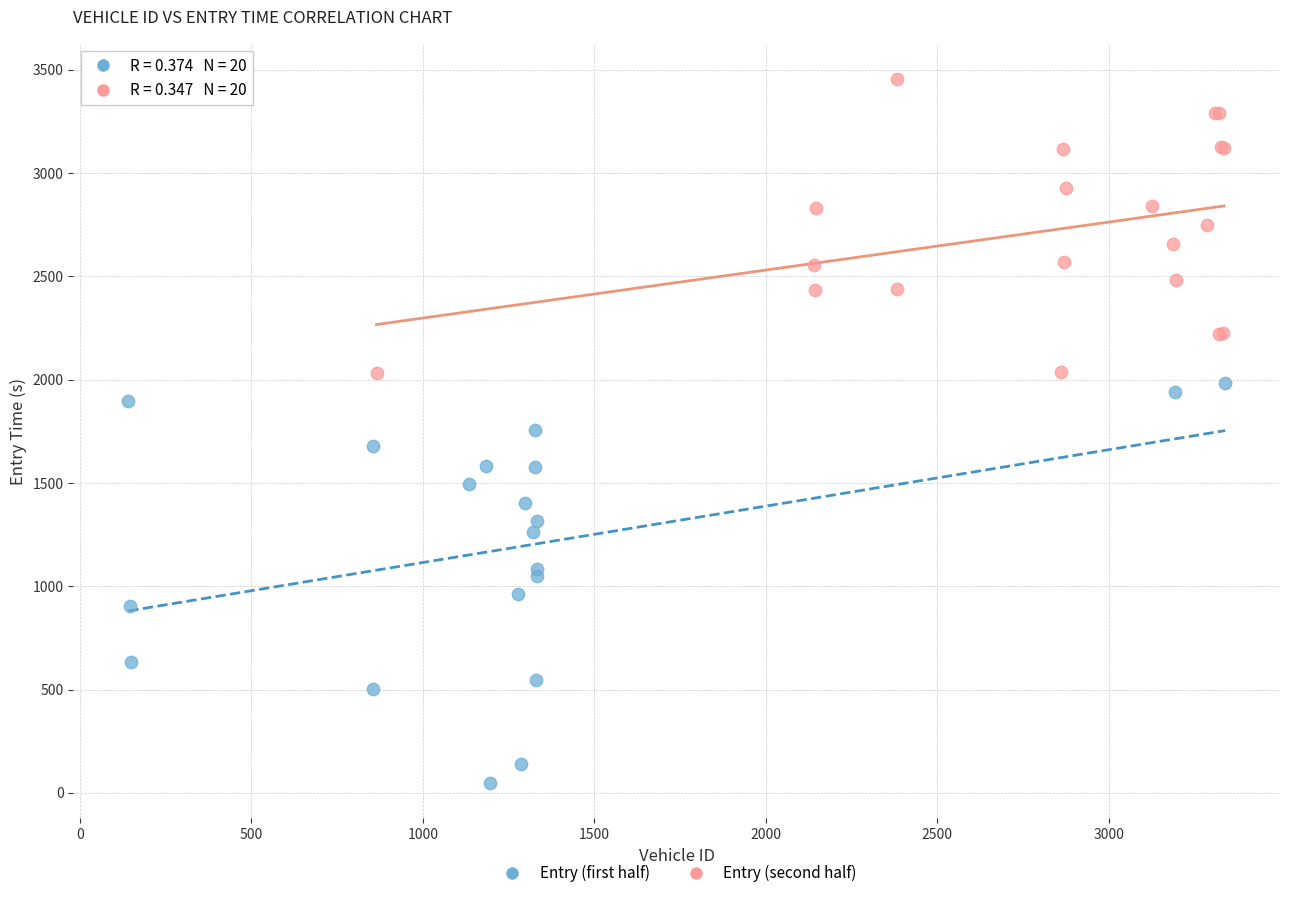

What are all the series names shown in the legend?

Entry (first half), Entry (second half)